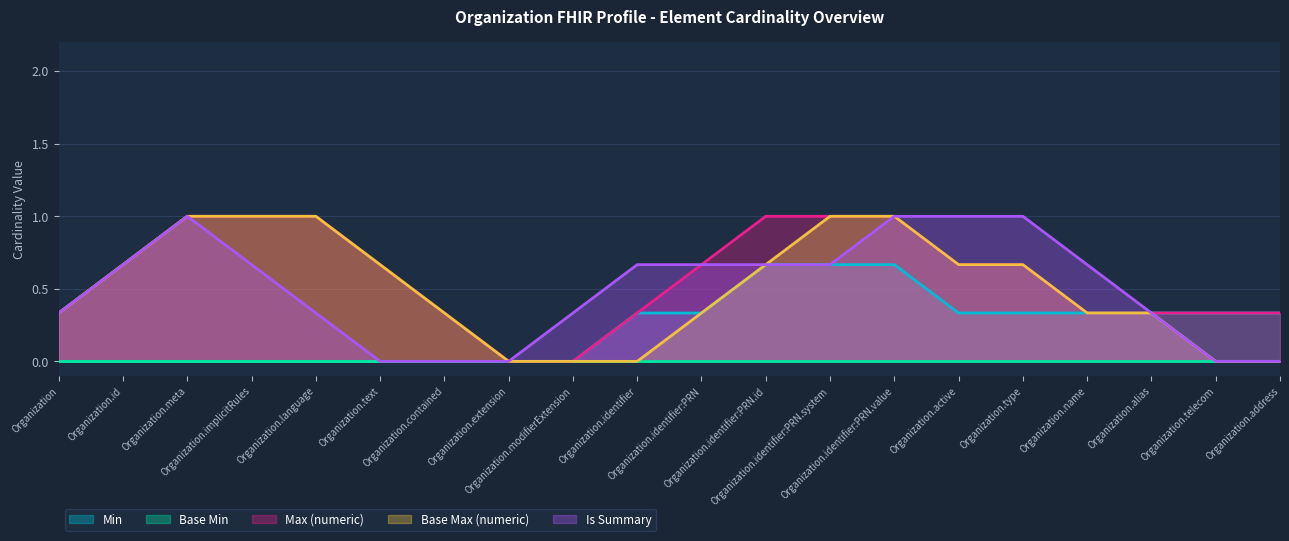

What is the maximum value shown in the chart?

1.0